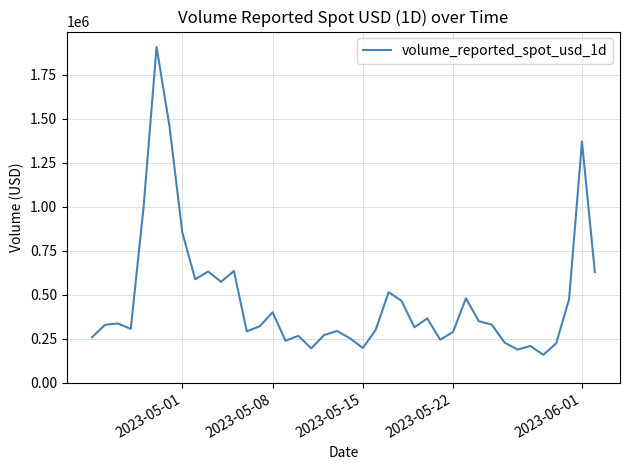

What is the greatest value displayed?

1907441.3